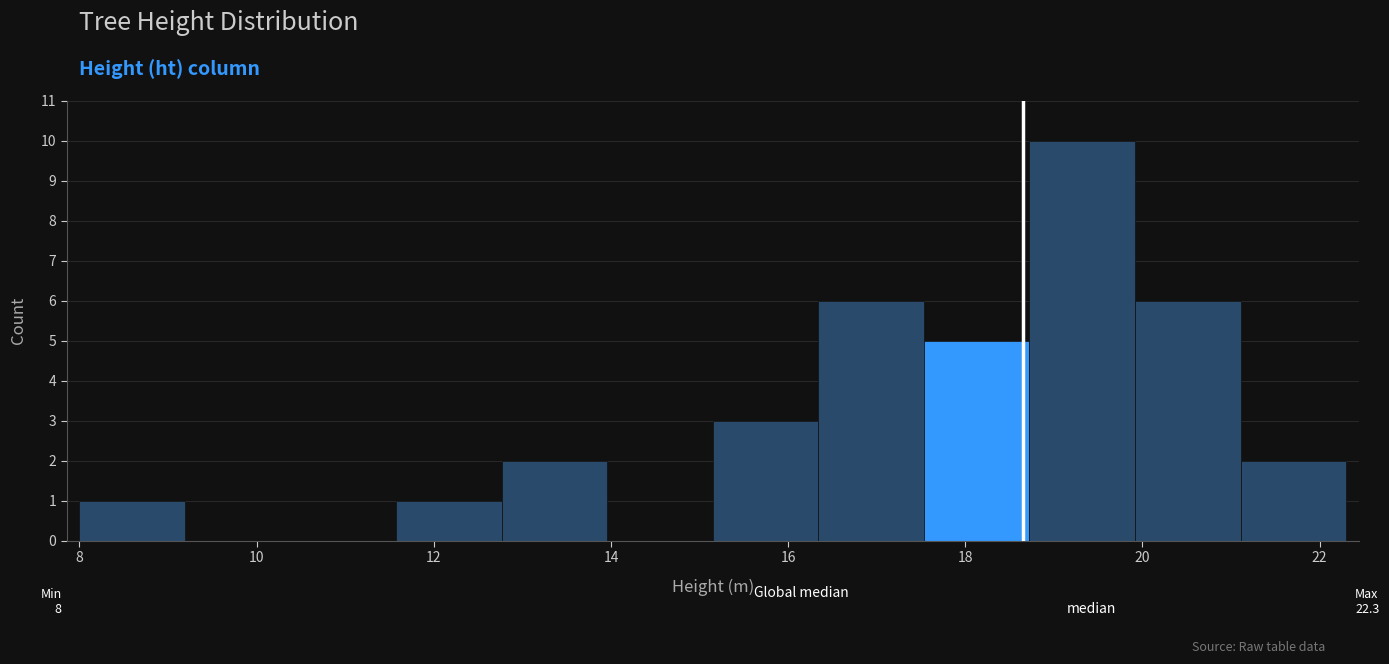

Over which range of the x-axis is the bar tallest?

18.8 to 20.0